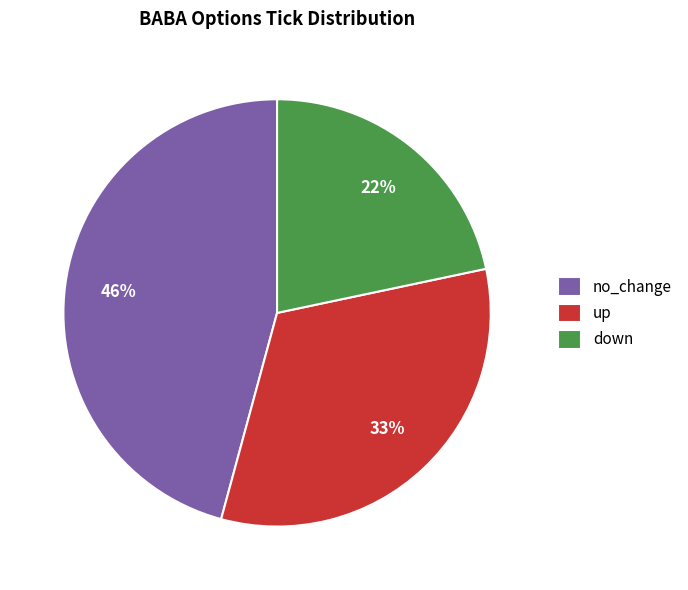

What percentage is the no_change slice, to the nearest percent?

46%